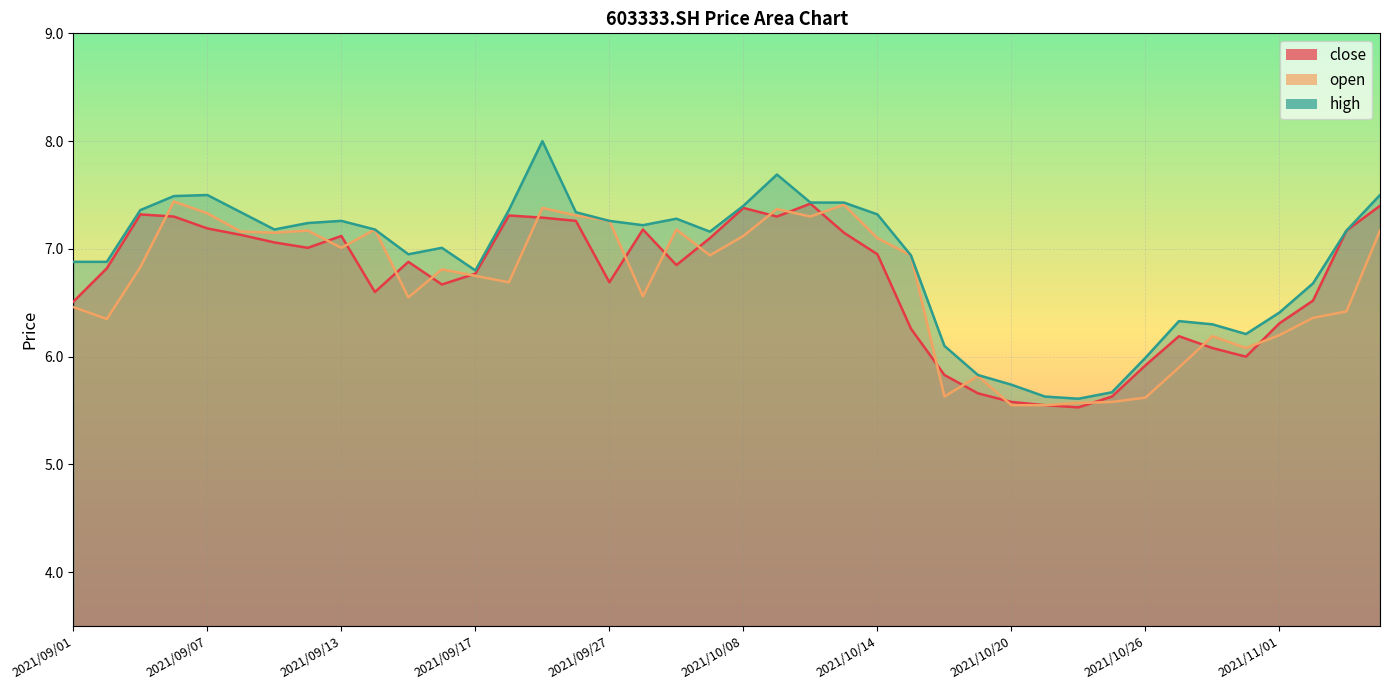

Reading left to right, what are all the values shown in this chart?

close: 2021/09/01=6.5	2021/09/02=6.8	2021/09/03=7.3	2021/09/06=7.3	2021/09/07=7.2	2021/09/08=7.1	2021/09/09=7.1	2021/09/10=7.0	2021/09/13=7.1	2021/09/14=6.6	2021/09/15=6.9	2021/09/16=6.7	2021/09/17=6.8	2021/09/22=7.3	2021/09/23=7.3	2021/09/24=7.3	2021/09/27=6.7	2021/09/28=7.2	2021/09/29=6.8	2021/09/30=7.1	2021/10/08=7.4	2021/10/11=7.3	2021/10/12=7.4	2021/10/13=7.2	2021/10/14=7.0	2021/10/15=6.3	2021/10/18=5.8	2021/10/19=5.7	2021/10/20=5.6	2021/10/21=5.5	2021/10/22=5.5	2021/10/25=5.6	2021/10/26=5.9	2021/10/27=6.2	2021/10/28=6.1	2021/10/29=6.0	2021/11/01=6.3	2021/11/02=6.5	2021/11/03=7.2	2021/11/04=7.4
open: 2021/09/01=6.5	2021/09/02=6.3	2021/09/03=6.8	2021/09/06=7.4	2021/09/07=7.3	2021/09/08=7.2	2021/09/09=7.2	2021/09/10=7.2	2021/09/13=7.0	2021/09/14=7.2	2021/09/15=6.5	2021/09/16=6.8	2021/09/17=6.8	2021/09/22=6.7	2021/09/23=7.4	2021/09/24=7.3	2021/09/27=7.3	2021/09/28=6.6	2021/09/29=7.2	2021/09/30=6.9	2021/10/08=7.1	2021/10/11=7.4	2021/10/12=7.3	2021/10/13=7.4	2021/10/14=7.1	2021/10/15=6.9	2021/10/18=5.6	2021/10/19=5.8	2021/10/20=5.5	2021/10/21=5.5	2021/10/22=5.6	2021/10/25=5.6	2021/10/26=5.6	2021/10/27=5.9	2021/10/28=6.2	2021/10/29=6.1	2021/11/01=6.2	2021/11/02=6.4	2021/11/03=6.4	2021/11/04=7.2
high: 2021/09/01=6.9	2021/09/02=6.9	2021/09/03=7.4	2021/09/06=7.5	2021/09/07=7.5	2021/09/08=7.3	2021/09/09=7.2	2021/09/10=7.2	2021/09/13=7.3	2021/09/14=7.2	2021/09/15=7.0	2021/09/16=7.0	2021/09/17=6.8	2021/09/22=7.4	2021/09/23=8.0	2021/09/24=7.3	2021/09/27=7.3	2021/09/28=7.2	2021/09/29=7.3	2021/09/30=7.2	2021/10/08=7.4	2021/10/11=7.7	2021/10/12=7.4	2021/10/13=7.4	2021/10/14=7.3	2021/10/15=6.9	2021/10/18=6.1	2021/10/19=5.8	2021/10/20=5.7	2021/10/21=5.6	2021/10/22=5.6	2021/10/25=5.7	2021/10/26=6.0	2021/10/27=6.3	2021/10/28=6.3	2021/10/29=6.2	2021/11/01=6.4	2021/11/02=6.7	2021/11/03=7.2	2021/11/04=7.5